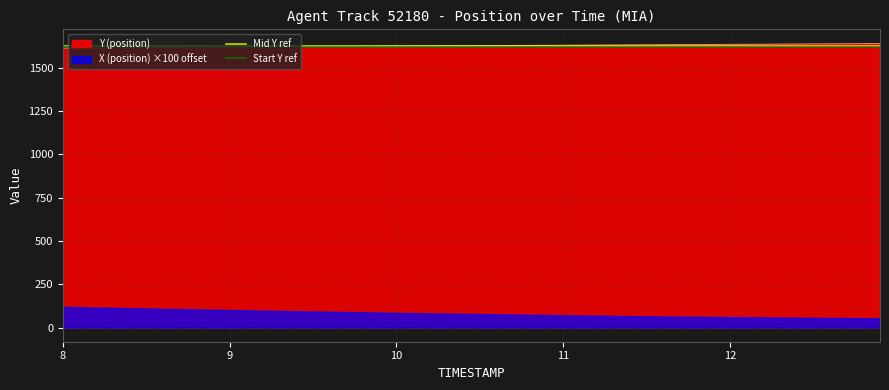

What is the greatest value displayed?

1628